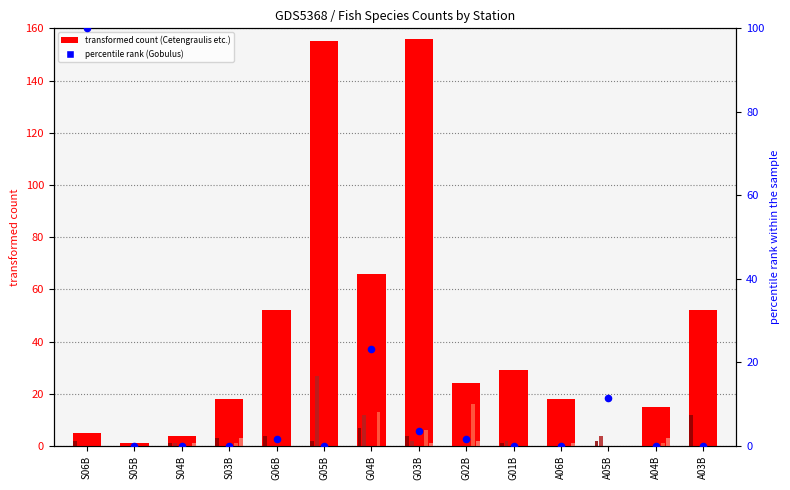

At which category is the sum across all series the highest?

G05B